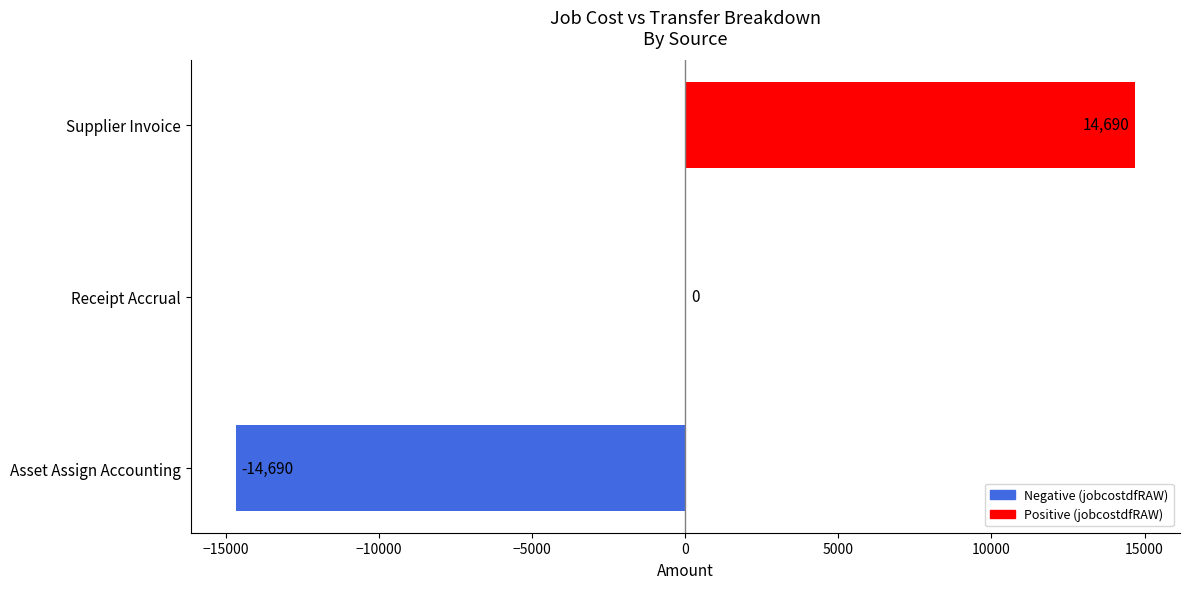

What is the change in value from Asset Assign Accounting to Receipt Accrual?

+14690